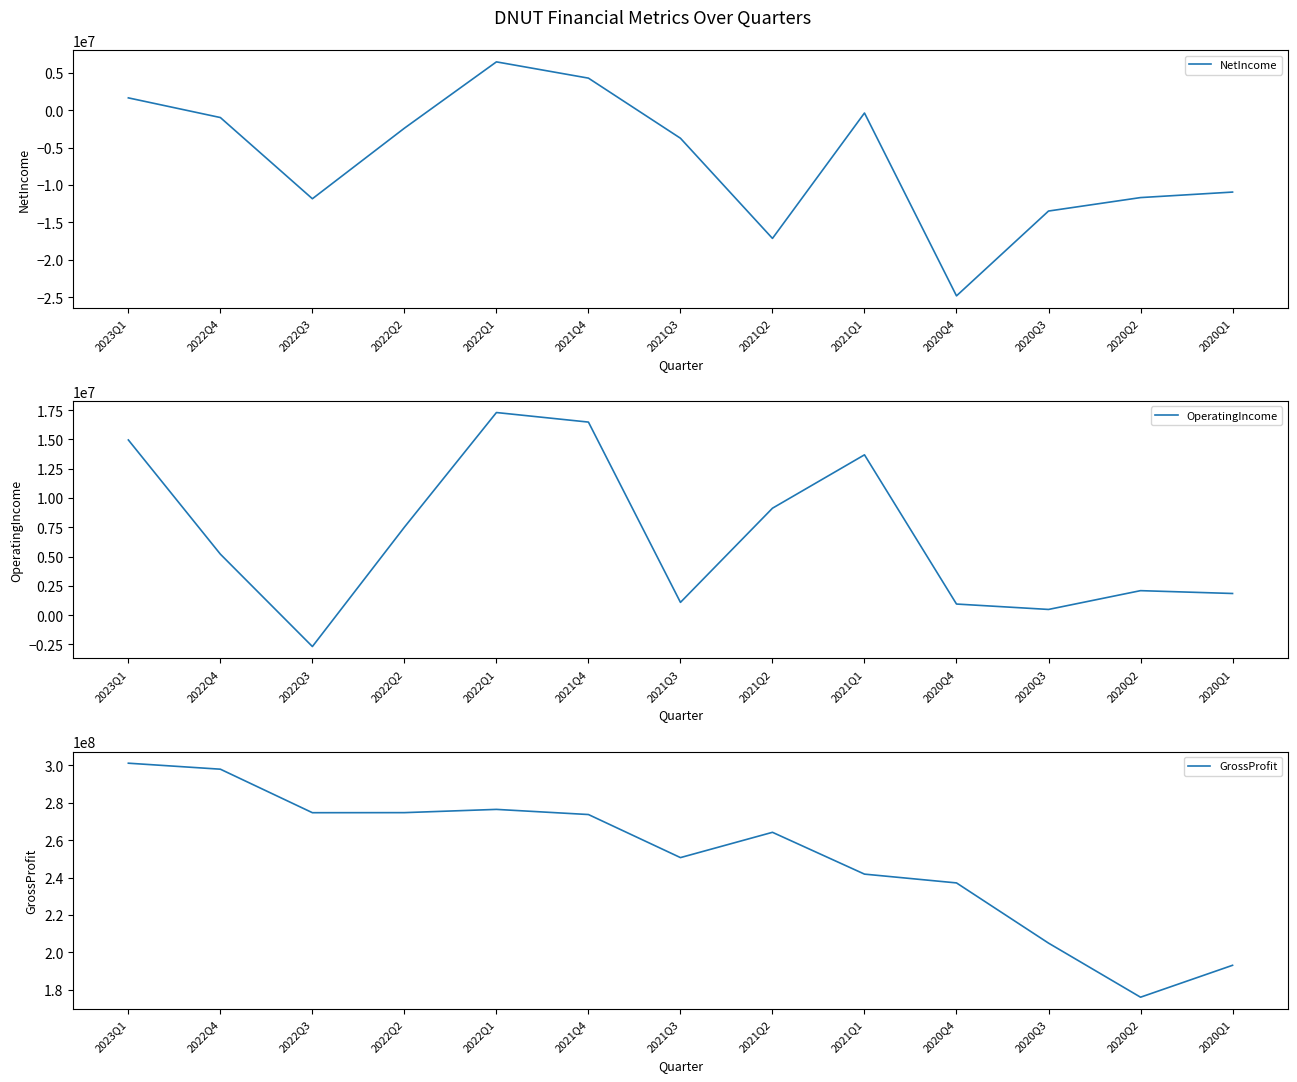

List the series in order of their peak value, lowest first.

NetIncome, OperatingIncome, GrossProfit